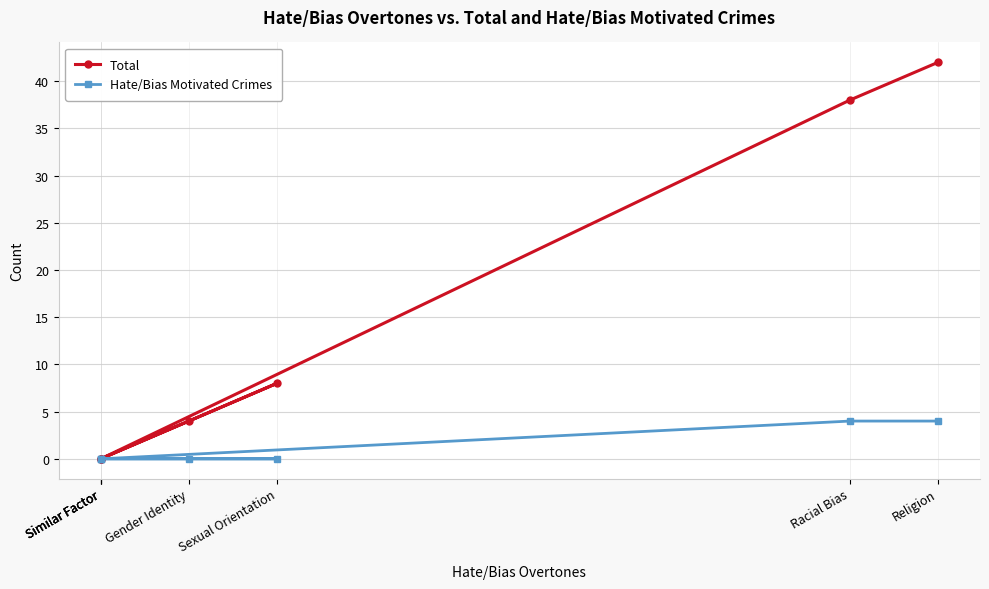

True or false: Hate/Bias Motivated Crimes and Total cross at least once.

False